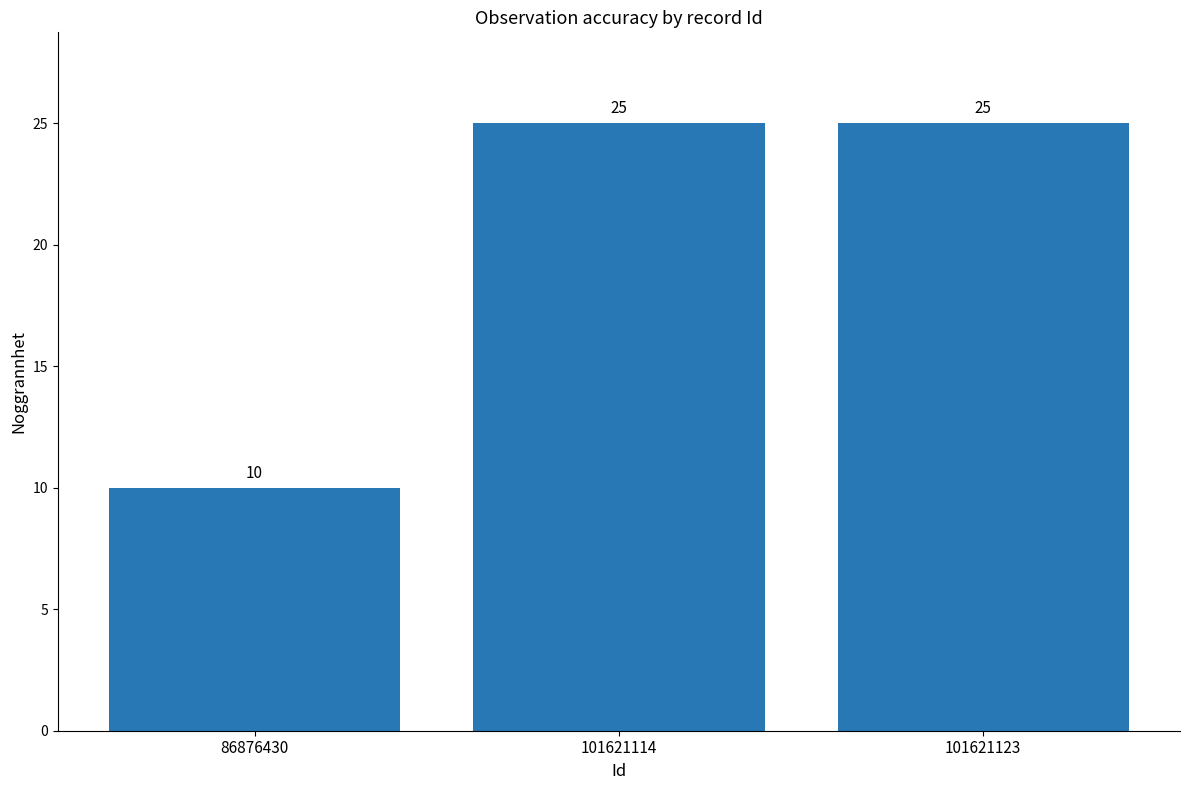

What is the minimum value shown in the chart?

10